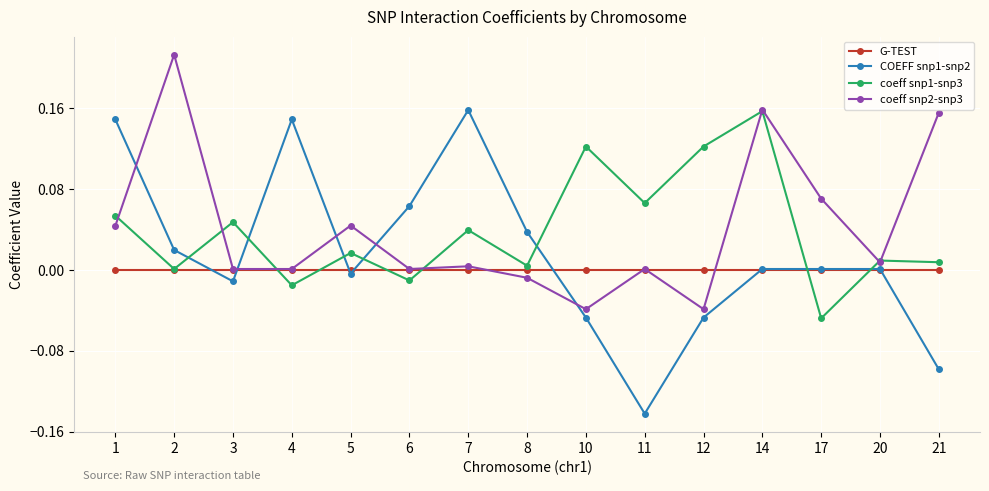

True or false: coeff snp1-snp3 has more than 0 points higher than both neighbors.

True